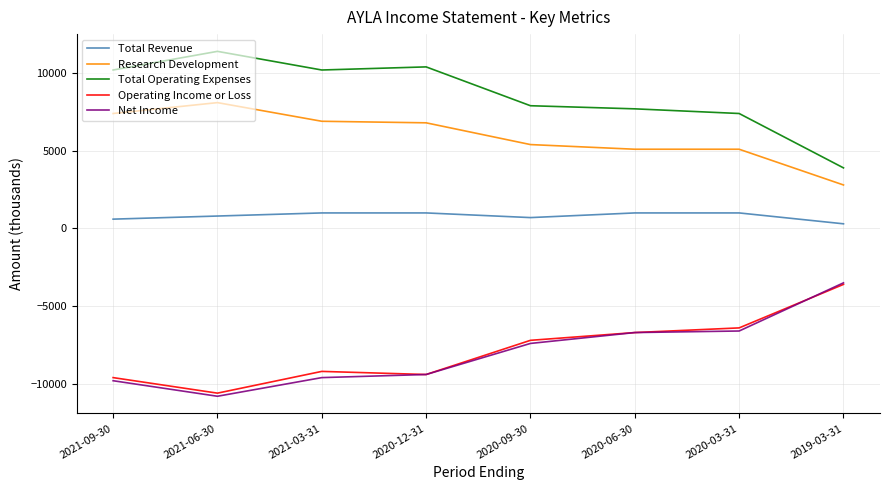

What is the spread (max minus min) of values at 2020-03-31?

14000